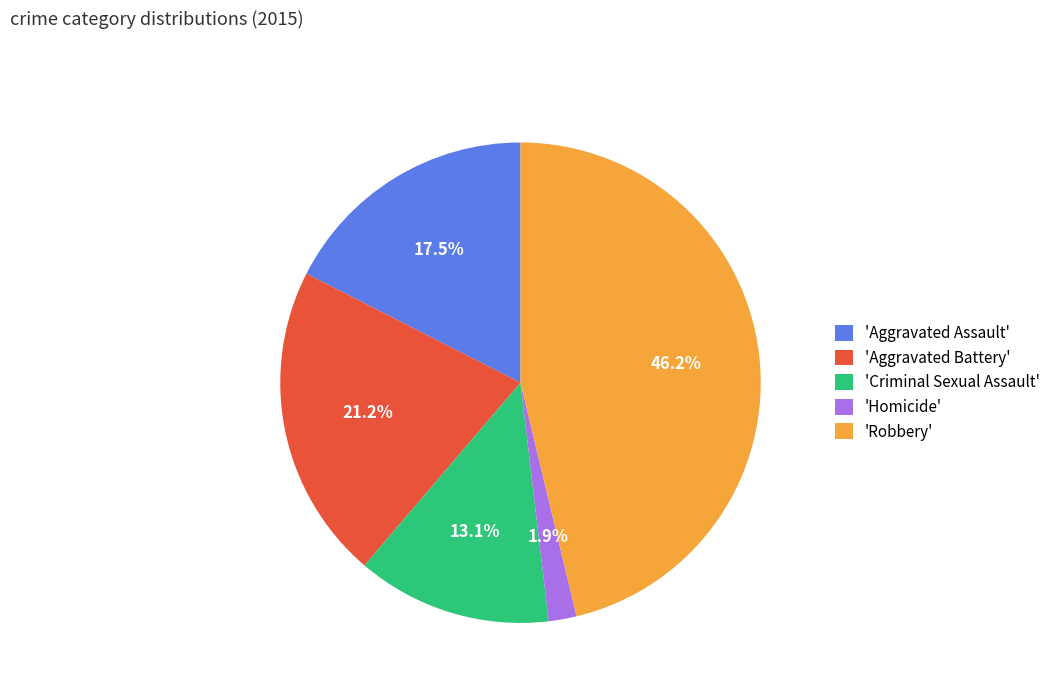

To the nearest percent, what is the difference between the largest and smallest slice percentages?

44%